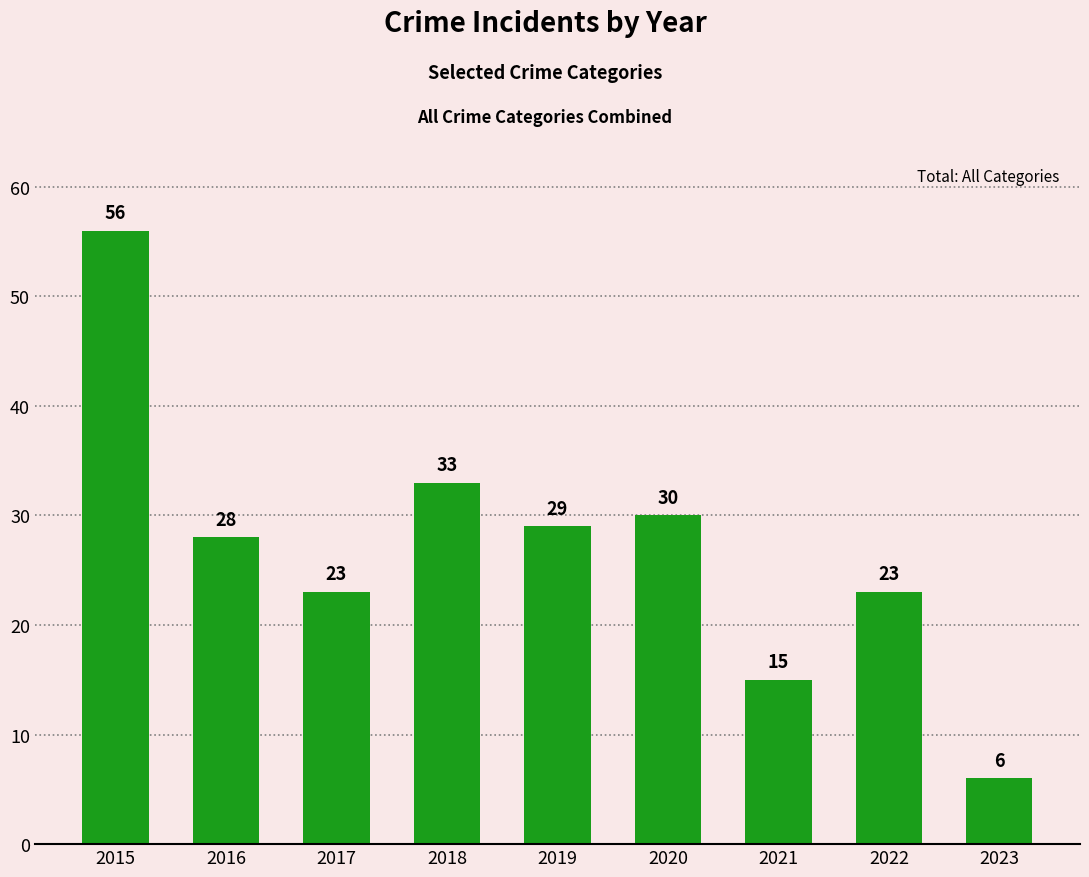

Which has a higher value, 2017 or 2020?

2020